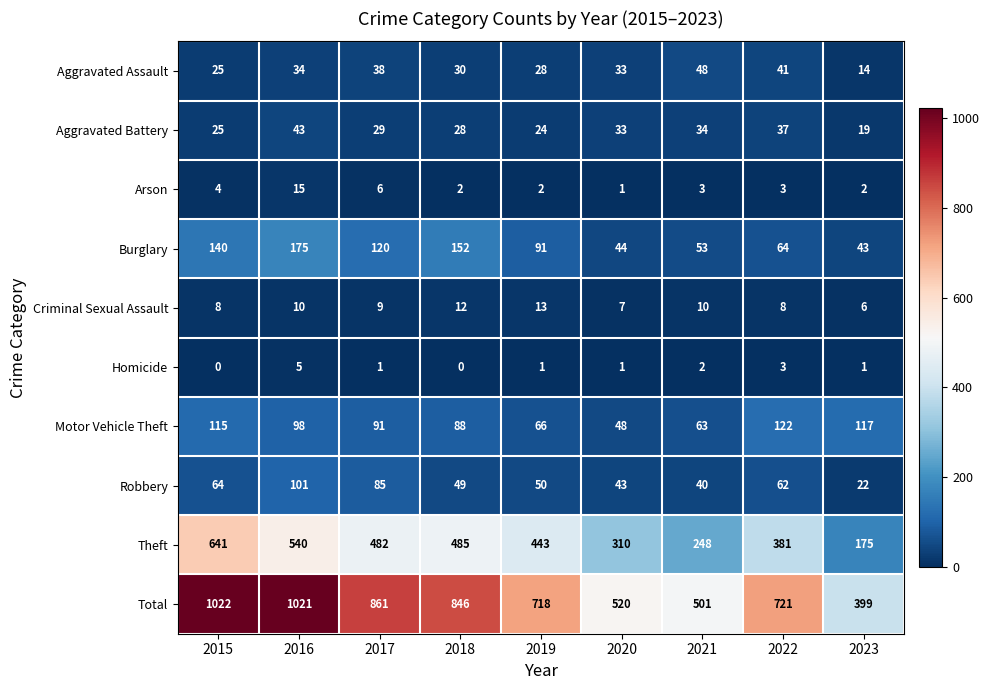

What is the difference between the highest and lowest values at 2023?

398